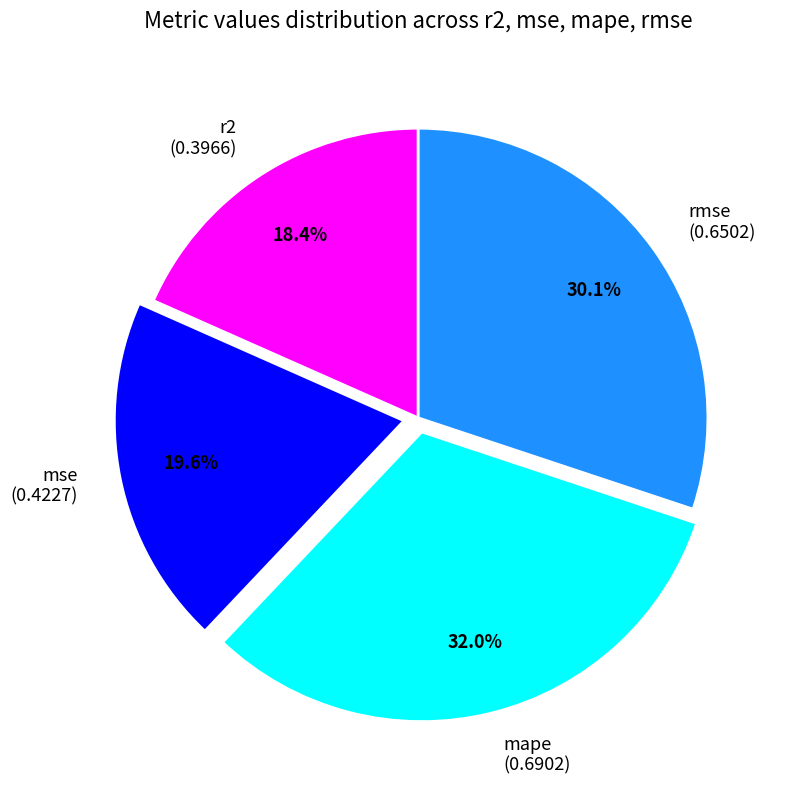

Does rmse represent more than half of the total?

No